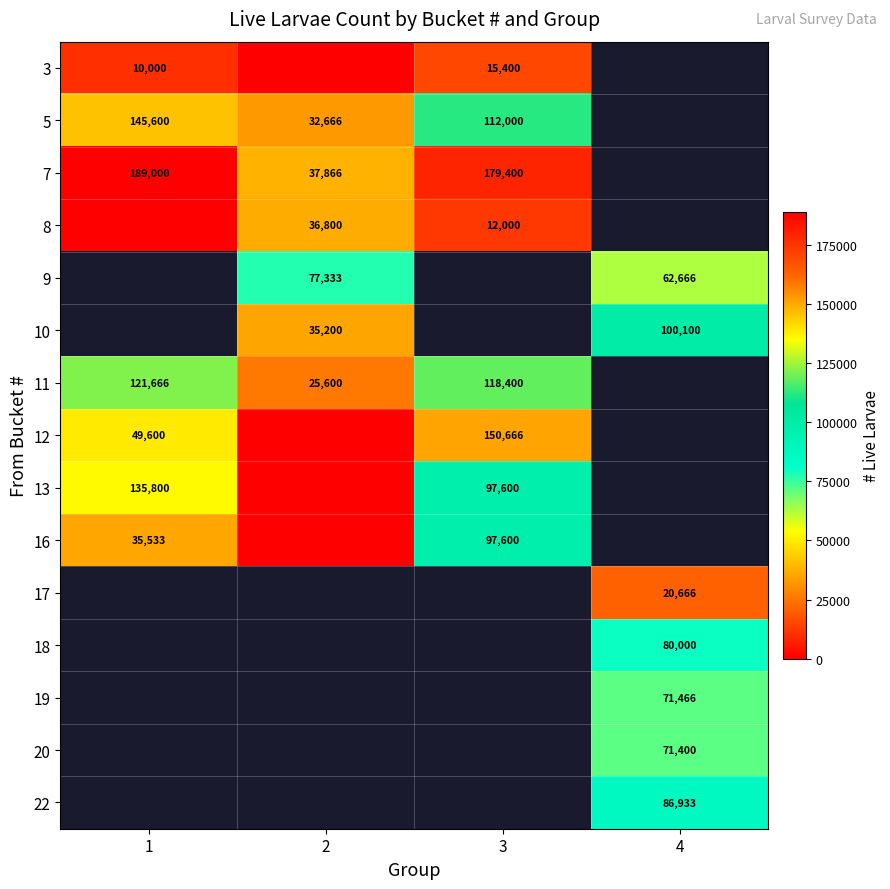

True or false: 5 has a value of 112000 at 3.

True